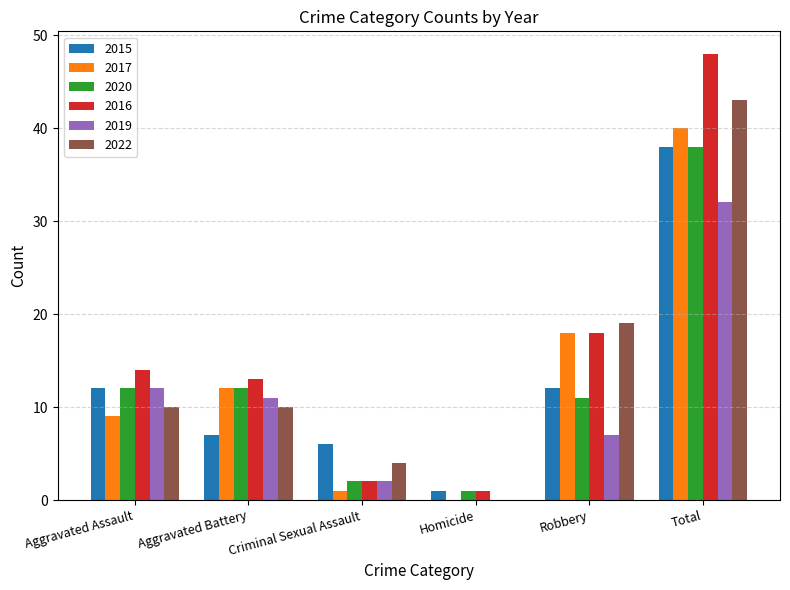

Reading left to right, list all the values displayed in this chart.

2015: Aggravated Assault=12	Aggravated Battery=7	Criminal Sexual Assault=6	Homicide=1	Robbery=12	Total=38
2017: Aggravated Assault=9	Aggravated Battery=12	Criminal Sexual Assault=1	Homicide=0	Robbery=18	Total=40
2020: Aggravated Assault=12	Aggravated Battery=12	Criminal Sexual Assault=2	Homicide=1	Robbery=11	Total=38
2016: Aggravated Assault=14	Aggravated Battery=13	Criminal Sexual Assault=2	Homicide=1	Robbery=18	Total=48
2019: Aggravated Assault=12	Aggravated Battery=11	Criminal Sexual Assault=2	Homicide=0	Robbery=7	Total=32
2022: Aggravated Assault=10	Aggravated Battery=10	Criminal Sexual Assault=4	Homicide=0	Robbery=19	Total=43